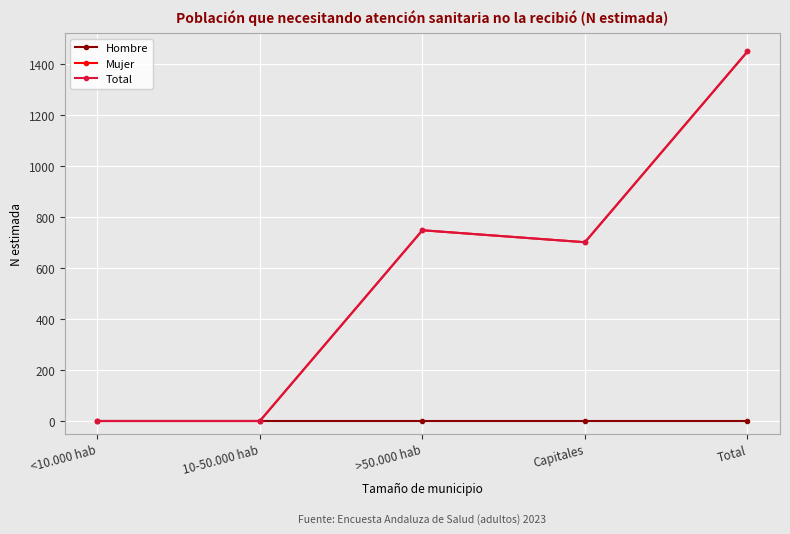

Does the chart have visible grid lines?

Yes